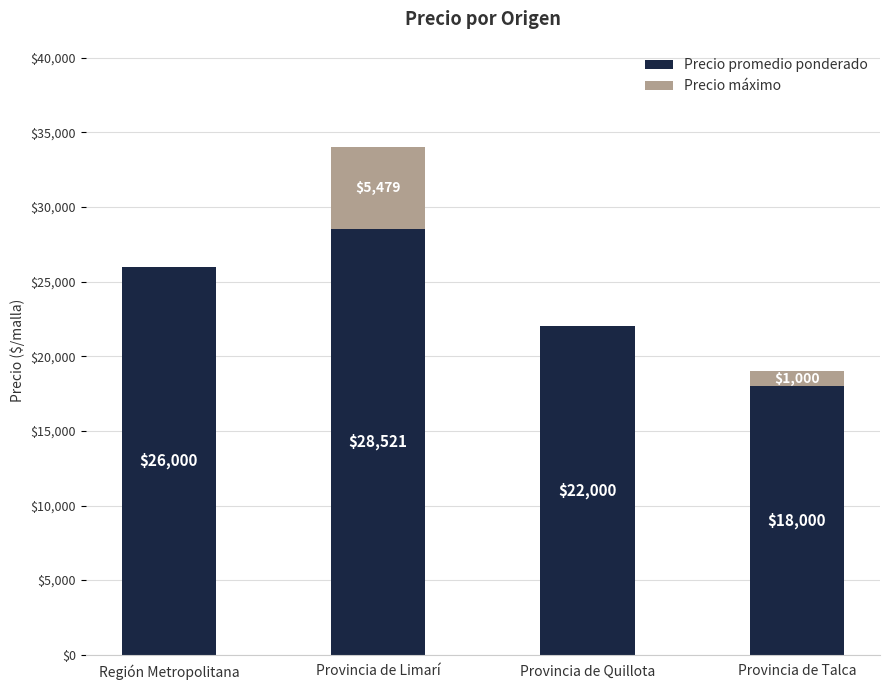

The value of Precio promedio ponderado at Región Metropolitana is 26000. True or false?

True